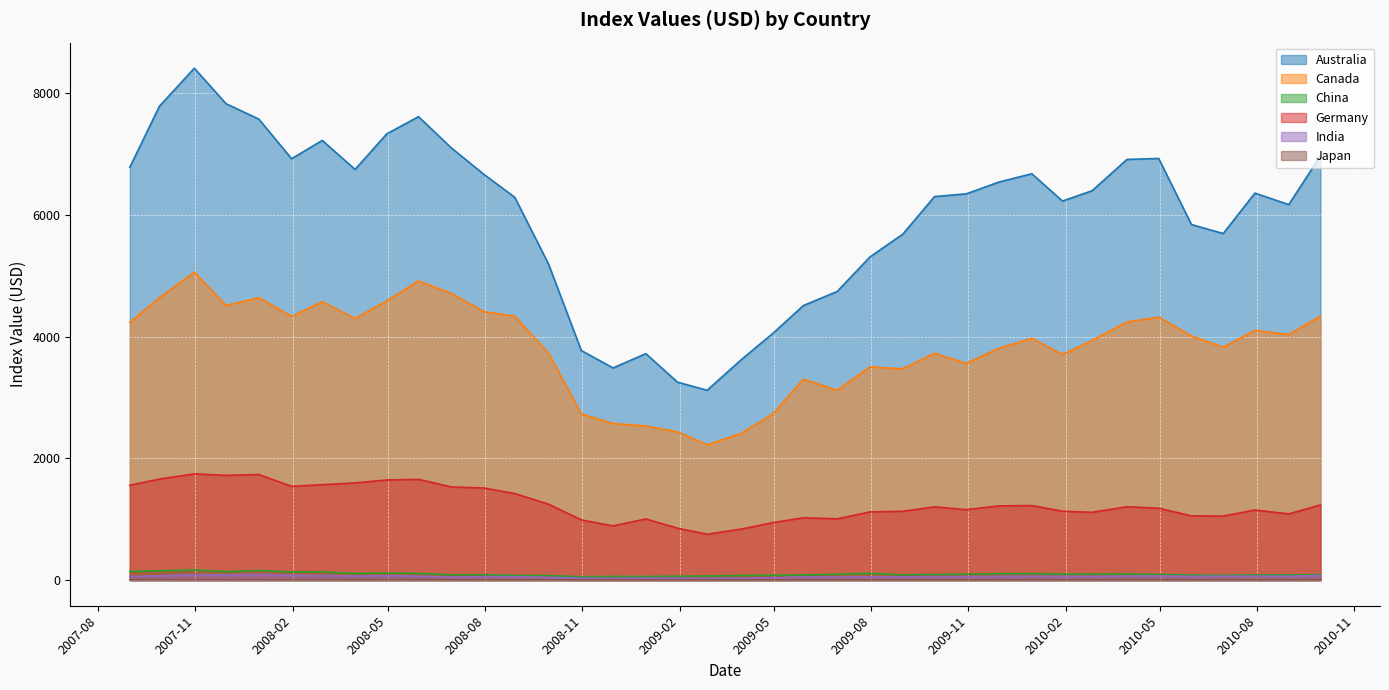

Reading left to right, transcribe all the data shown in this chart.

Australia: 2007-08-31=6780.6	2007-09-28=7782.8	2007-10-31=8406.8	2007-11-30=7823.9	2007-12-31=7571.4	2008-01-31=6920.9	2008-02-29=7221.4	2008-03-31=6745.1	2008-04-30=7329.0	2008-05-30=7611.3	2008-06-30=7099.3	2008-07-31=6661.9	2008-08-29=6288.3	2008-09-30=5189.7	2008-10-31=3770.0	2008-11-30=3484.7	2008-12-31=3719.6	2009-01-30=3250.6	2009-02-27=3118.5	2009-03-31=3617.5	2009-04-30=4050.6	2009-05-29=4509.3	2009-06-30=4741.3	2009-07-31=5308.9	2009-08-31=5681.8	2009-09-30=6299.6	2009-10-30=6343.6	2009-11-30=6538.3	2009-12-31=6673.7	2010-01-29=6225.7	2010-02-26=6394.7	2010-03-31=6909.1	2010-04-30=6924.9	2010-05-31=5839.6	2010-06-30=5692.0	2010-07-30=6355.9	2010-08-31=6167.0	2010-09-30=6968.4
Canada: 2007-08-31=4235.4	2007-09-28=4640.2	2007-10-31=5058.8	2007-11-30=4510.0	2007-12-31=4638.0	2008-01-31=4332.2	2008-02-29=4572.2	2008-03-31=4297.7	2008-04-30=4585.8	2008-05-30=4914.2	2008-06-30=4709.0	2008-07-31=4409.3	2008-08-29=4335.1	2008-09-30=3726.7	2008-10-31=2730.1	2008-11-30=2572.4	2008-12-31=2531.9	2009-01-30=2434.4	2009-02-27=2223.4	2009-03-31=2410.0	2009-04-30=2727.8	2009-05-29=3298.8	2009-06-30=3119.7	2009-07-31=3501.4	2009-08-31=3471.3	2009-09-30=3725.3	2009-10-30=3560.0	2009-11-30=3809.6	2009-12-31=3972.5	2010-01-29=3706.1	2010-02-26=3937.4	2010-03-31=4239.8	2010-04-30=4319.3	2010-05-31=4010.7	2010-06-30=3825.6	2010-07-30=4102.3	2010-08-31=4033.5	2010-09-30=4335.8
China: 2007-08-31=143.1	2007-09-28=154.2	2007-10-31=166.6	2007-11-30=141.2	2007-12-31=158.8	2008-01-31=135.6	2008-02-29=135.5	2008-03-31=109.5	2008-04-30=117.6	2008-05-30=109.7	2008-06-30=88.3	2008-07-31=89.5	2008-08-29=77.5	2008-09-30=74.8	2008-10-31=56.0	2008-11-30=61.0	2008-12-31=59.4	2009-01-30=64.7	2009-02-27=67.8	2009-03-31=77.1	2009-04-30=80.7	2009-05-29=85.8	2009-06-30=97.1	2009-07-31=112.5	2009-08-31=87.4	2009-09-30=91.7	2009-10-30=99.0	2009-11-30=105.2	2009-12-31=107.9	2010-01-29=97.4	2010-02-26=99.1	2010-03-31=100.8	2010-04-30=93.0	2010-05-31=84.2	2010-06-30=78.6	2010-07-30=86.8	2010-08-31=86.7	2010-09-30=89.0
Germany: 2007-08-31=1557.9	2007-09-28=1660.3	2007-10-31=1745.5	2007-11-30=1720.6	2007-12-31=1734.7	2008-01-31=1540.8	2008-02-29=1567.5	2008-03-31=1597.0	2008-04-30=1644.9	2008-05-30=1655.5	2008-06-30=1531.0	2008-07-31=1512.8	2008-08-29=1421.9	2008-09-30=1247.5	2008-10-31=989.0	2008-11-30=890.2	2008-12-31=1005.2	2009-01-30=853.3	2009-02-27=754.4	2009-03-31=838.0	2009-04-30=944.2	2009-05-29=1024.4	2009-06-30=1006.5	2009-07-31=1120.7	2009-08-31=1131.3	2009-09-30=1203.5	2009-10-30=1157.2	2009-11-30=1219.6	2009-12-31=1225.0	2010-01-29=1131.3	2010-02-26=1114.0	2010-03-31=1205.5	2010-04-30=1180.9	2010-05-31=1055.8	2010-06-30=1052.0	2010-07-30=1151.8	2010-08-31=1087.8	2010-09-30=1235.2
India: 2007-08-31=60.9	2007-09-28=71.6	2007-10-31=88.3	2007-11-30=87.0	2007-12-31=94.7	2008-01-31=76.9	2008-02-29=75.8	2008-03-31=66.4	2008-04-30=73.1	2008-05-30=65.4	2008-06-30=51.7	2008-07-31=56.9	2008-08-29=56.2	2008-09-30=45.9	2008-10-31=31.4	2008-11-30=29.6	2008-12-31=33.7	2009-01-30=32.2	2009-02-27=29.6	2009-03-31=32.2	2009-04-30=38.1	2009-05-29=53.8	2009-06-30=51.6	2009-07-31=55.5	2009-08-31=54.9	2009-09-30=59.9	2009-10-30=57.3	2009-11-30=62.4	2009-12-31=65.0	2010-01-29=63.1	2010-02-26=62.8	2010-03-31=66.6	2010-04-30=68.0	2010-05-31=63.0	2010-06-30=65.4	2010-07-30=66.1	2010-08-31=65.2	2010-09-30=74.8
Japan: 2007-08-31=6.5	2007-09-28=6.6	2007-10-31=6.6	2007-11-30=6.5	2007-12-31=6.2	2008-01-31=5.9	2008-02-29=6.0	2008-03-31=5.8	2008-04-30=6.1	2008-05-30=6.3	2008-06-30=5.9	2008-07-31=5.7	2008-08-29=5.5	2008-09-30=4.9	2008-10-31=4.2	2008-11-30=4.2	2008-12-31=4.6	2009-01-30=4.3	2009-02-27=3.8	2009-03-31=3.8	2009-04-30=4.1	2009-05-29=4.6	2009-06-30=4.7	2009-07-31=4.9	2009-08-31=5.1	2009-09-30=5.0	2009-10-30=4.9	2009-11-30=4.8	2009-12-31=4.8	2010-01-29=4.9	2010-02-26=5.0	2010-03-31=5.2	2010-04-30=5.2	2010-05-31=4.8	2010-06-30=4.8	2010-07-30=4.9	2010-08-31=4.8	2010-09-30=5.0